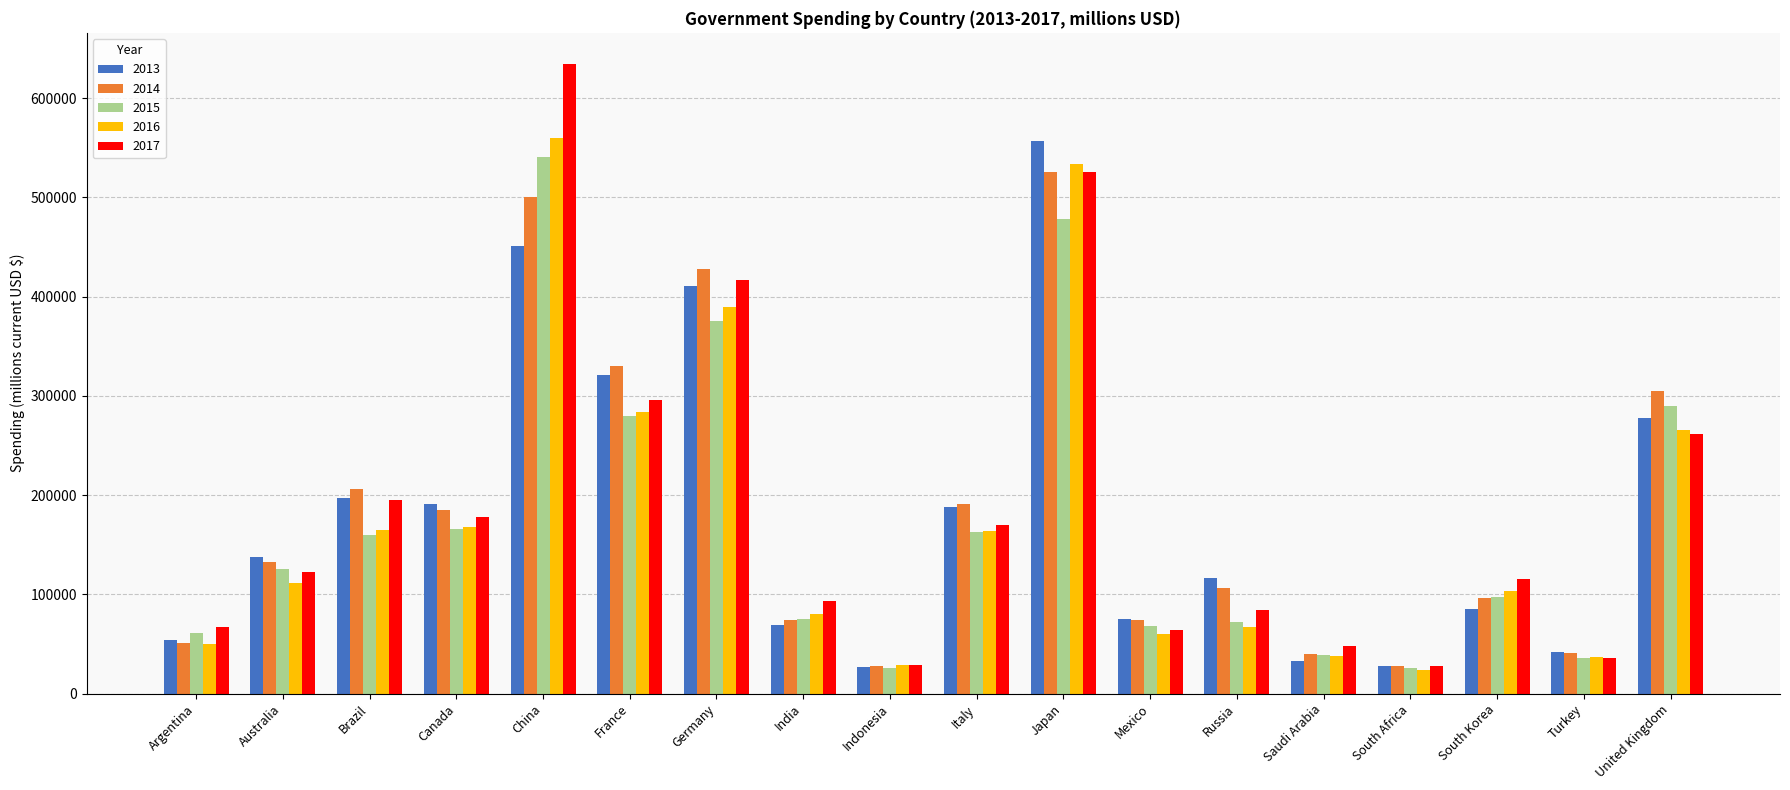

What is the average value of the 2013 series?

181287.5